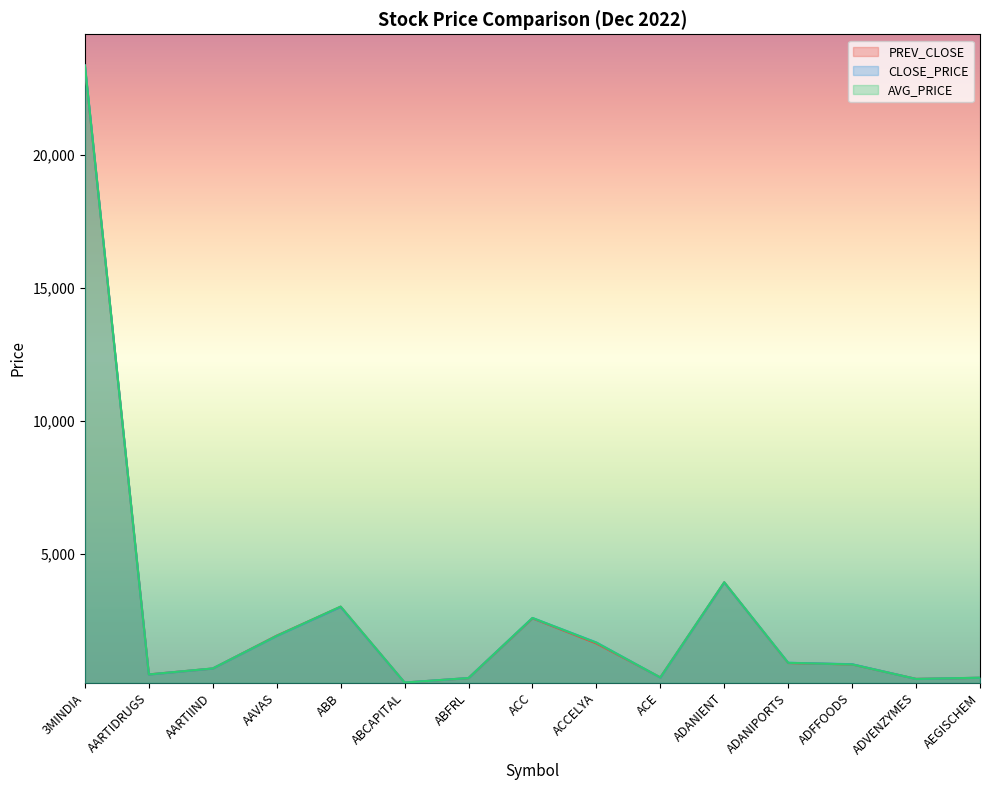

Is the value of CLOSE_PRICE at AAVAS greater than the value of AVG_PRICE at ACE?

Yes